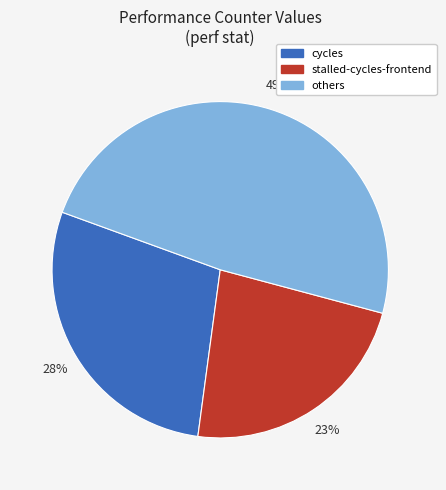

To the nearest percent, what is the average slice percentage?

33%